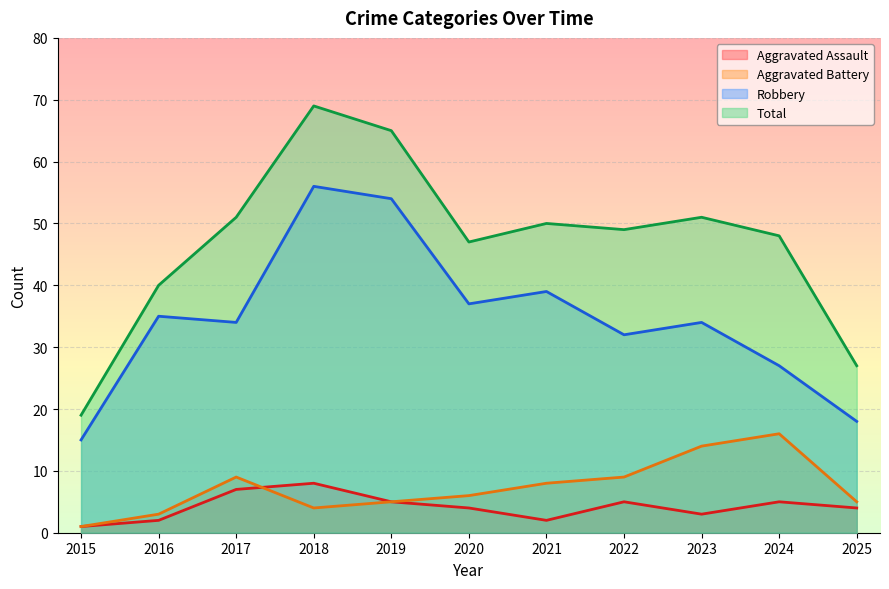

What is the difference between the maximum and minimum values in the Aggravated Assault series?

7